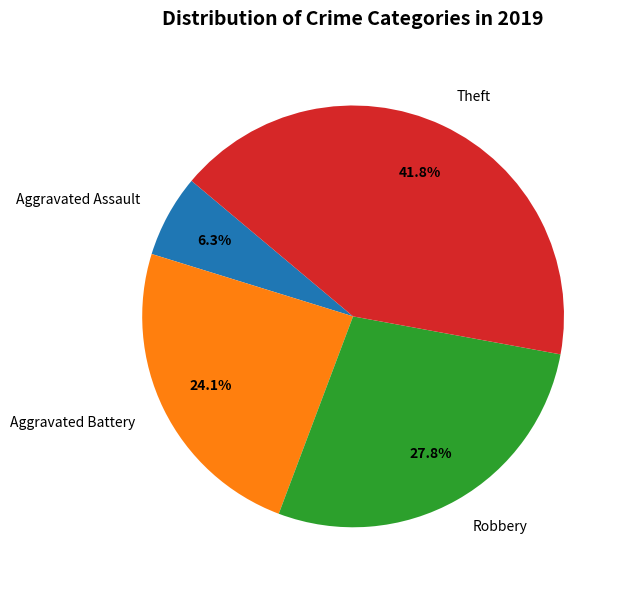

Does any single category account for the majority?

No